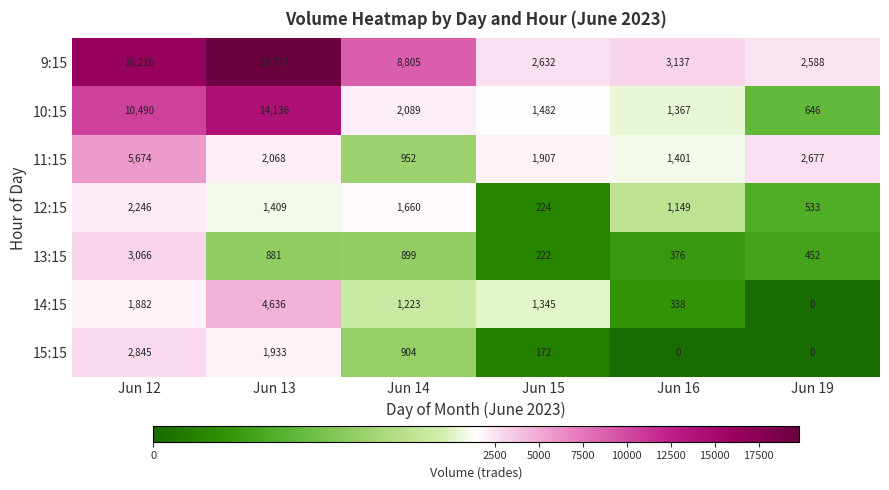

Which category has the highest value across all series?

Jun 13